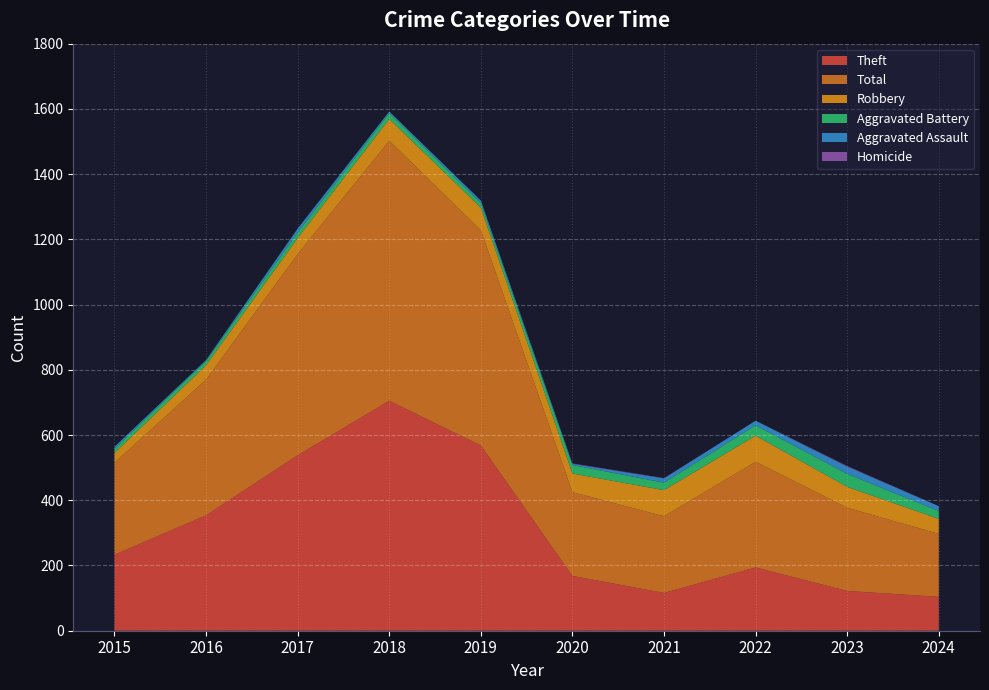

Reading right to left, what are all the values shown in this chart?

Theft: 104	122	194	116	168	568	705	538	354	233
Total: 193	255	324	235	257	660	797	617	416	282
Robbery: 46	64	80	80	57	69	67	49	44	30
Aggravated Battery: 24	40	32	23	26	14	18	17	13	13
Aggravated Assault: 15	22	14	13	4	8	5	12	3	6
Homicide: 0	2	0	1	1	0	0	0	0	0